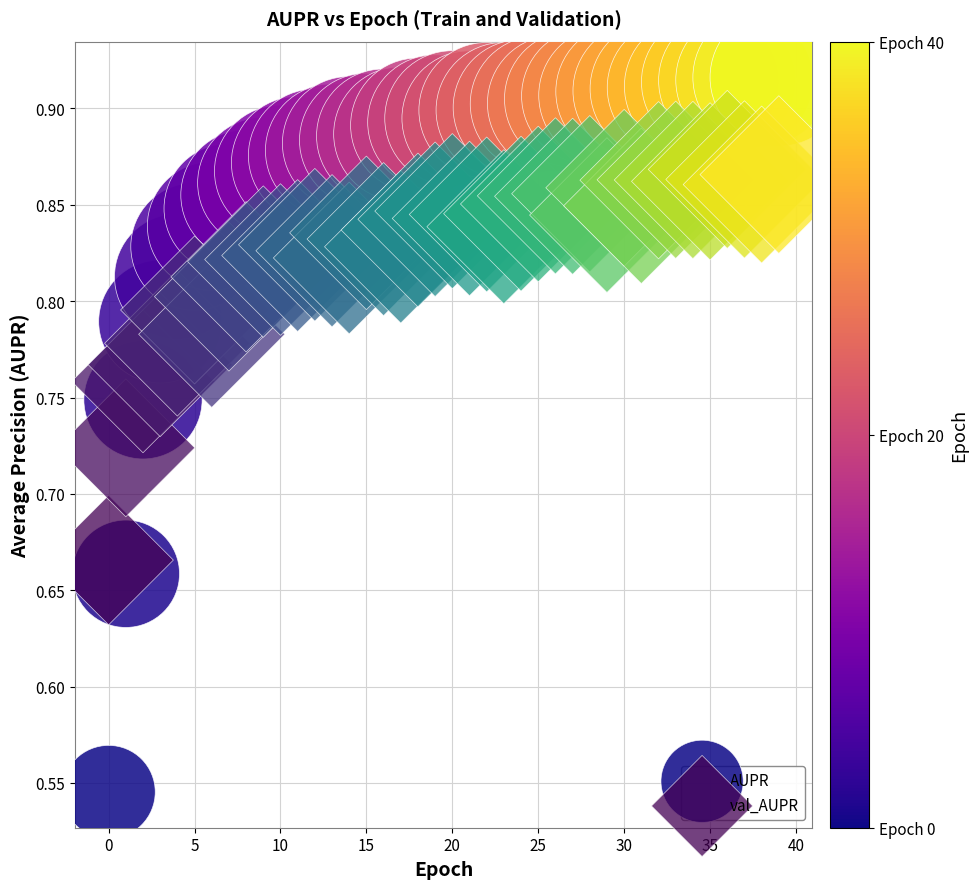

Which series reaches the minimum Y coordinate?

AUPR